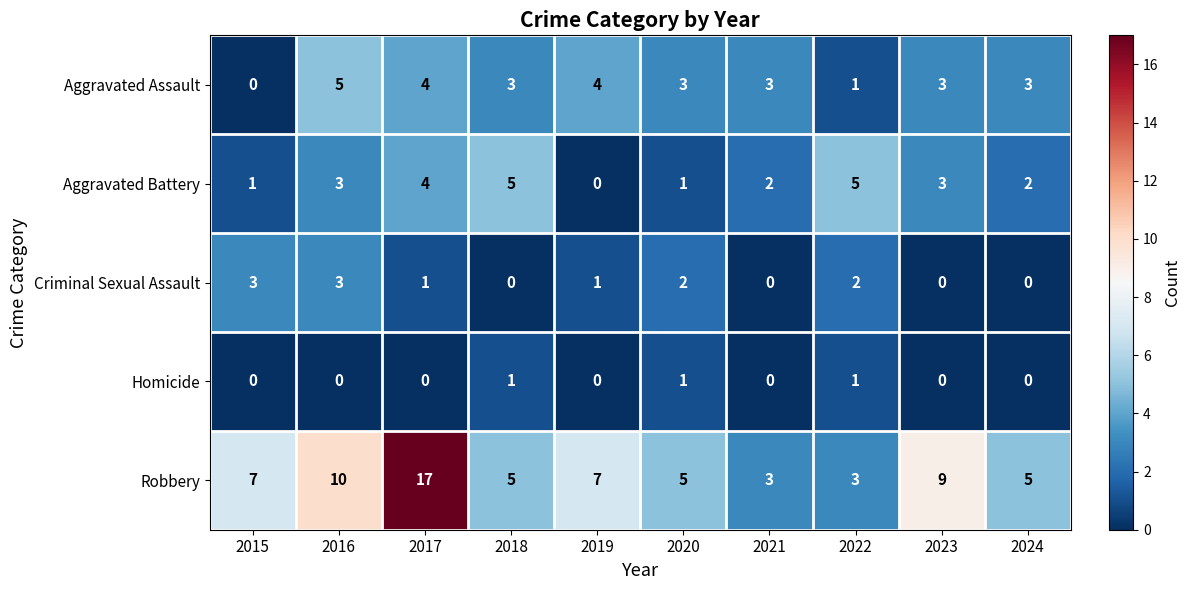

Where is Robbery nearest to the value 10?

2016